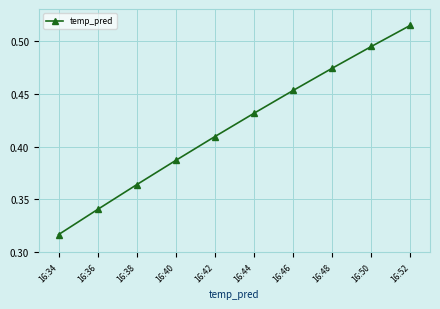

What is the sum of the values at 16:36 and 16:34?

0.7